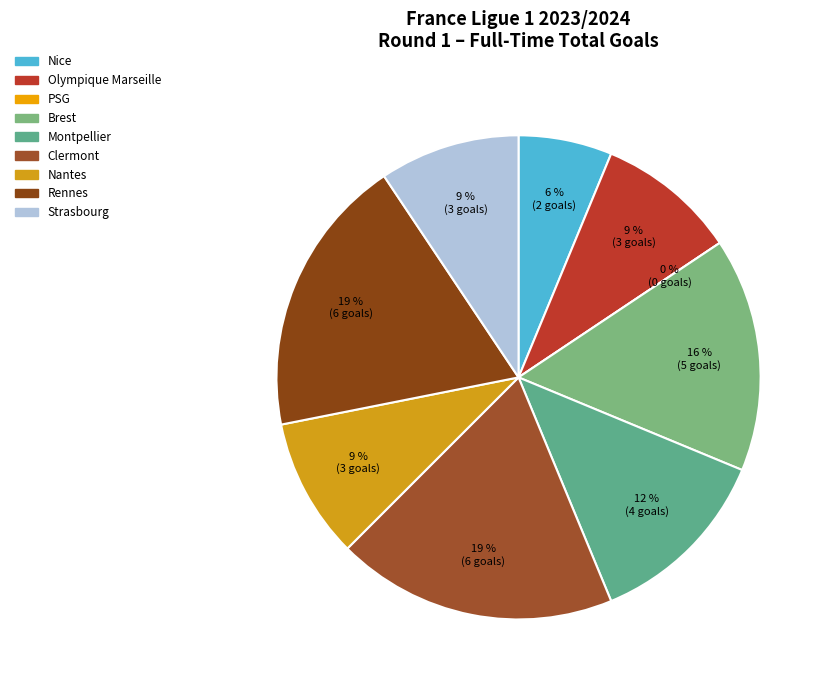

Which category has the smallest portion of the pie?

PSG